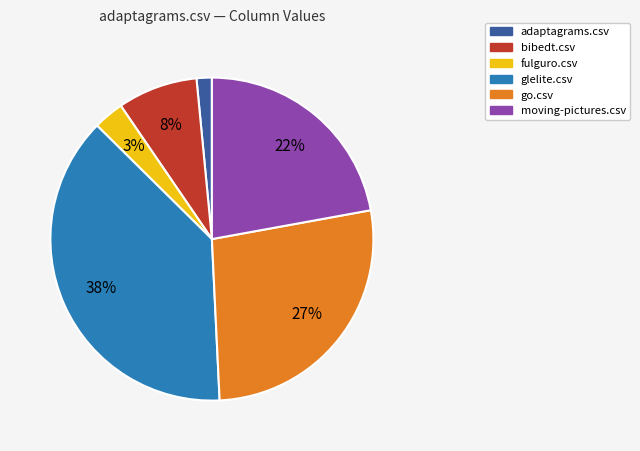

Is the sum of fulguro.csv and glelite.csv greater than half?

No